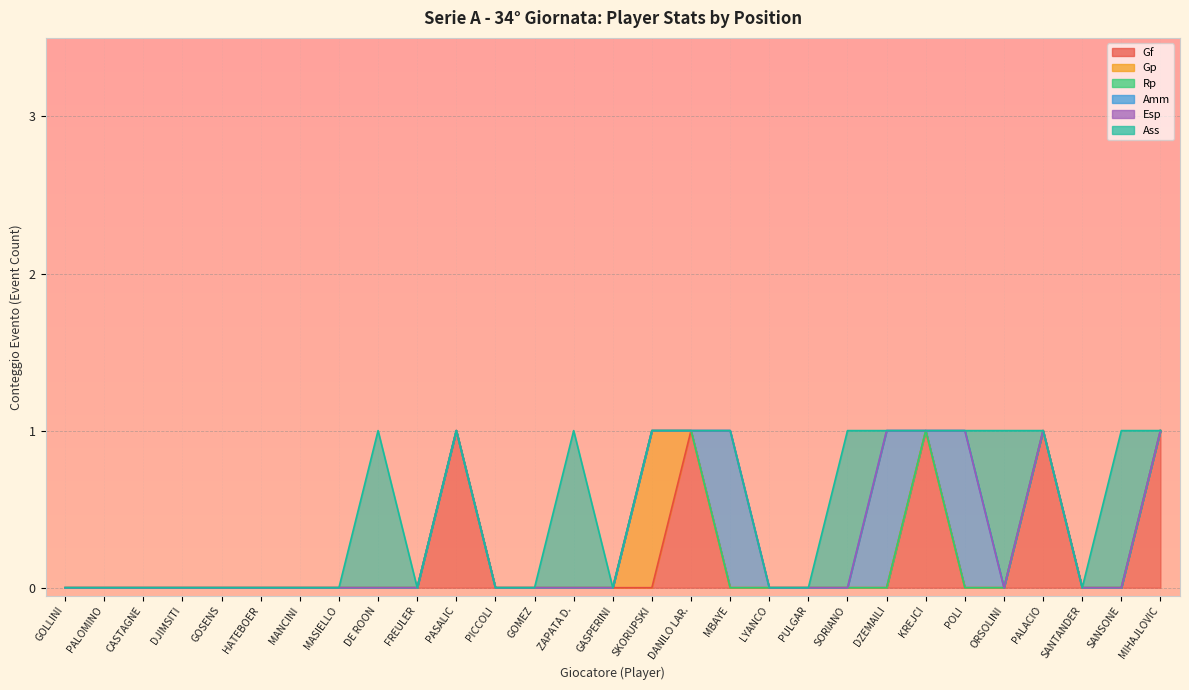

Is it true that Gf equals 0 at CASTAGNE?

True